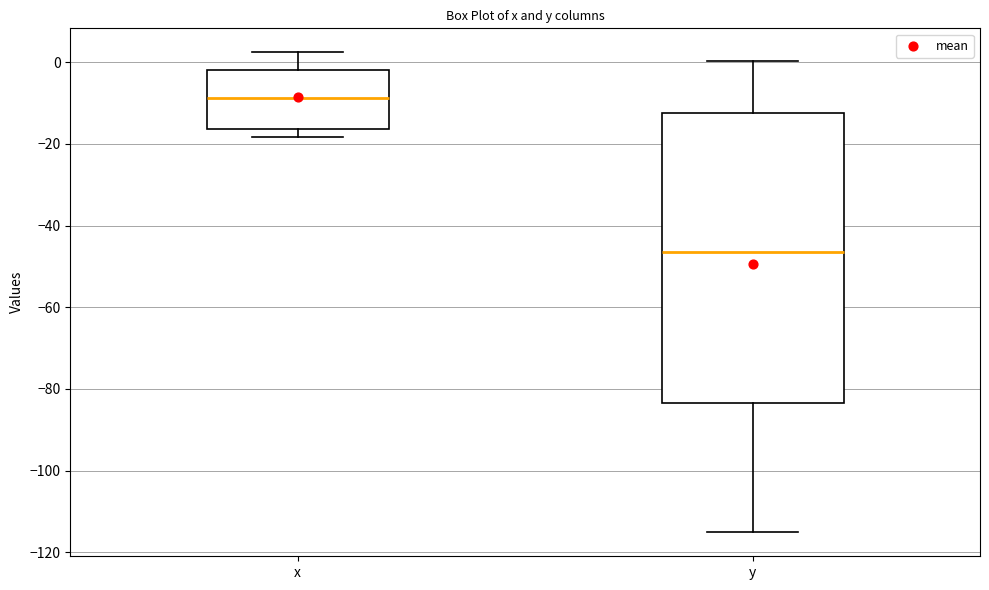

Where is the lower edge of the box for y on the y-axis? The values are not printed on the chart, so give them approximately, as read against the axis.

-84